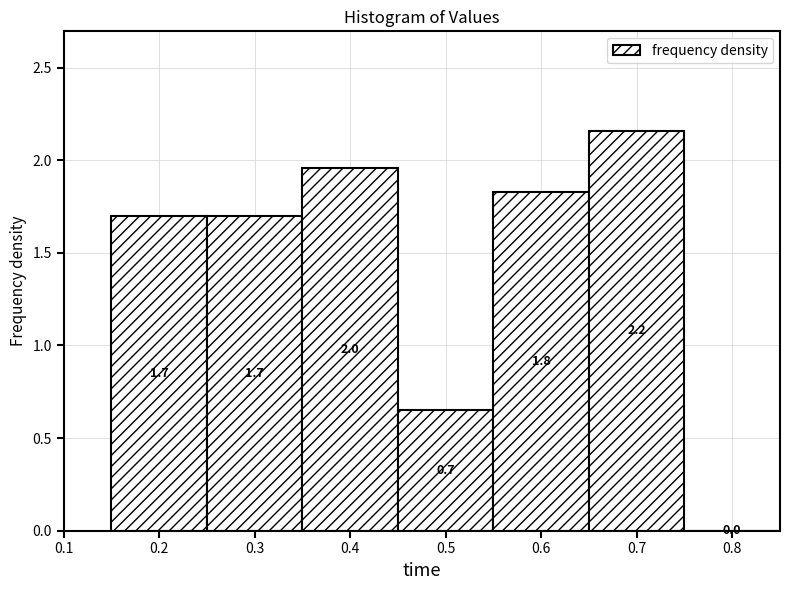

Which range on the x-axis has the tallest bar?

0.65 to 0.75